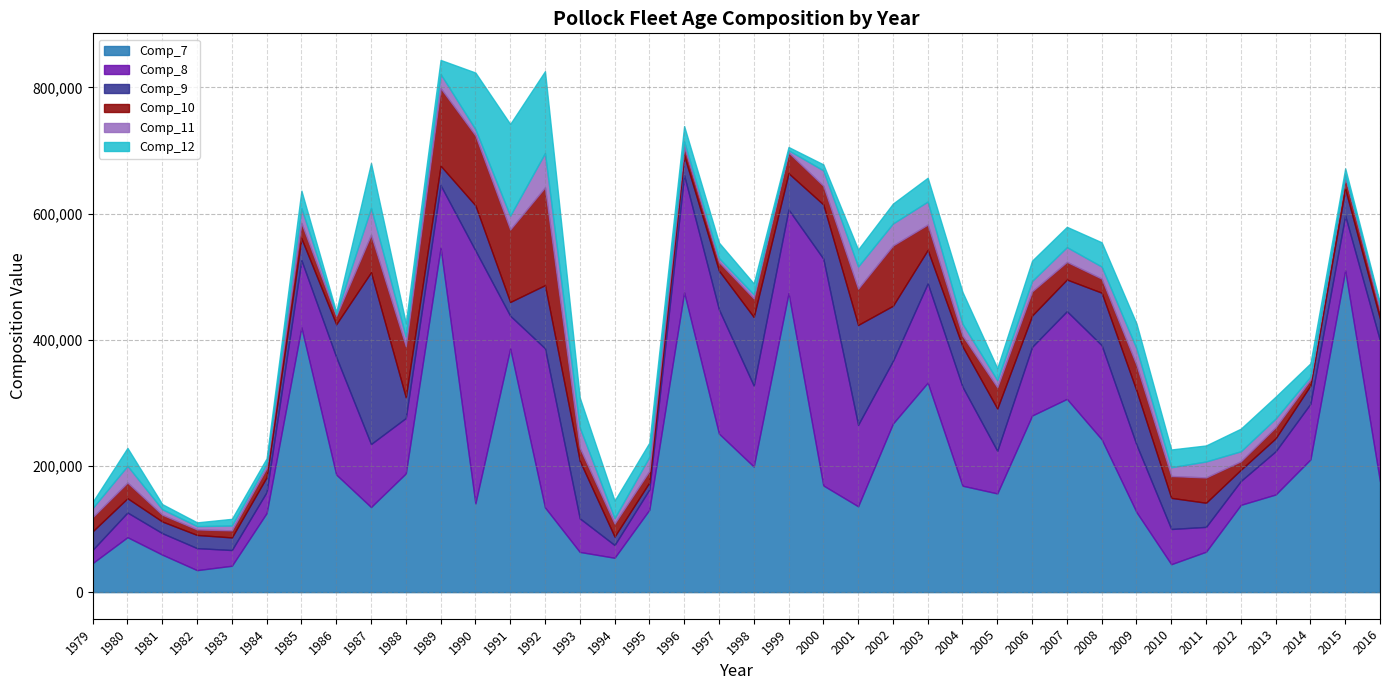

Does the chart display data point markers on the line(s)?

No